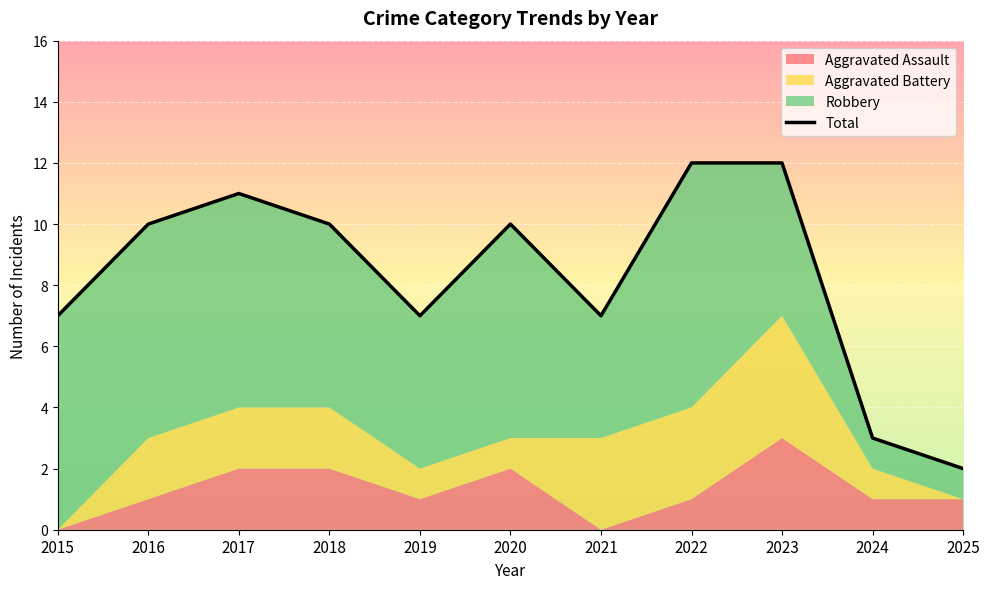

What is the sum of all values?

91